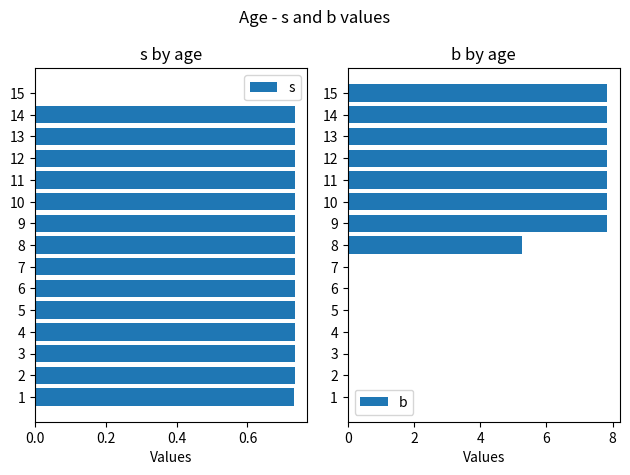

The value of s at 4 is 0.2. True or false?

False